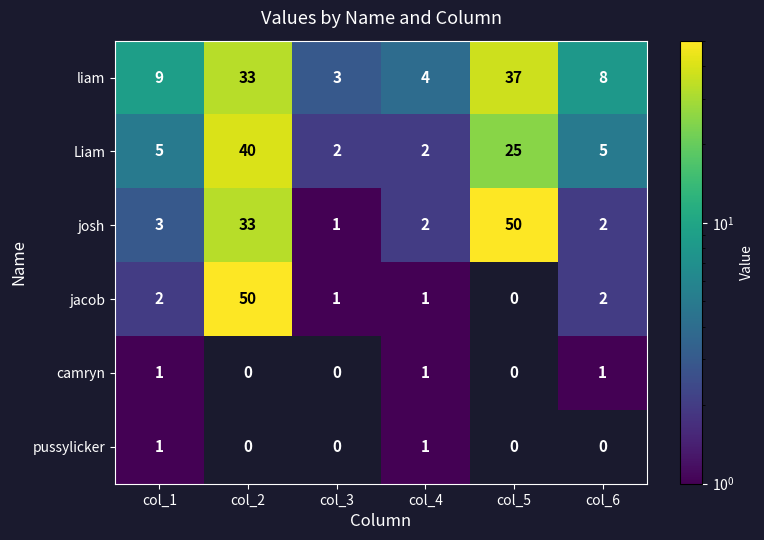

What is the difference between the highest and lowest values at col_4?

3